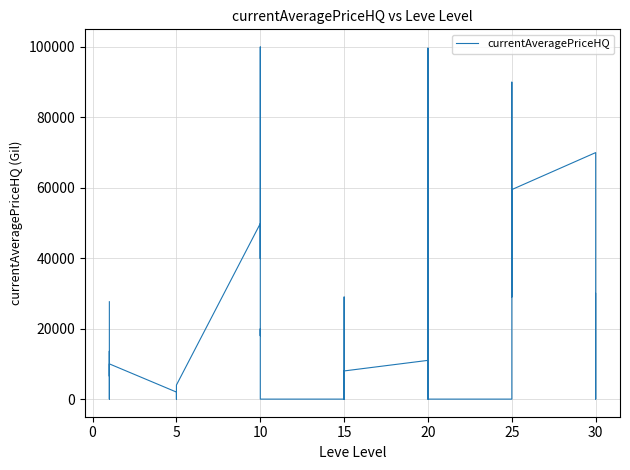

How many points are lower than both their immediate neighbors (excluding endpoints)?

8